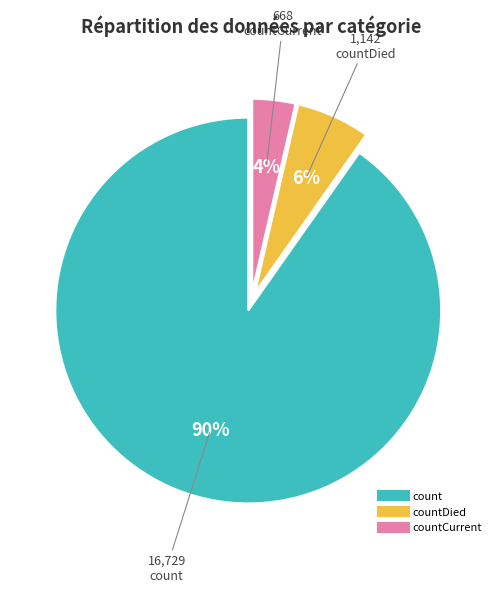

To the nearest percent, what is the average slice percentage?

33%